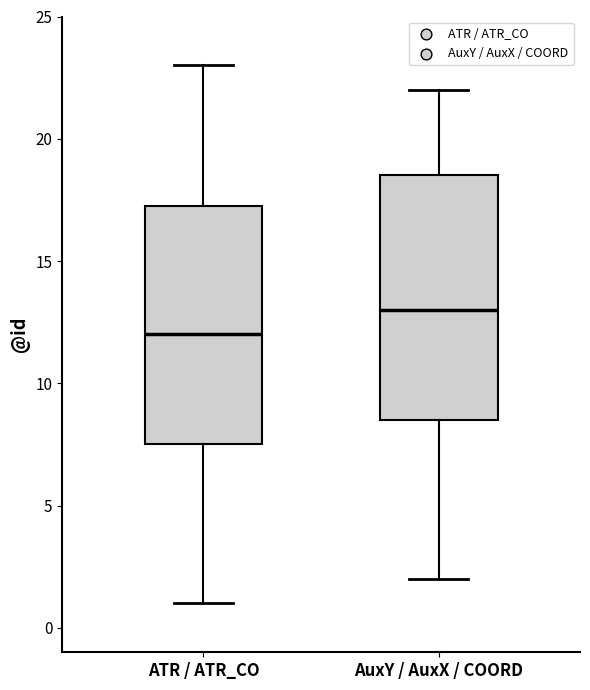

Which box's median line is the highest?

AuxY / AuxX / COORD